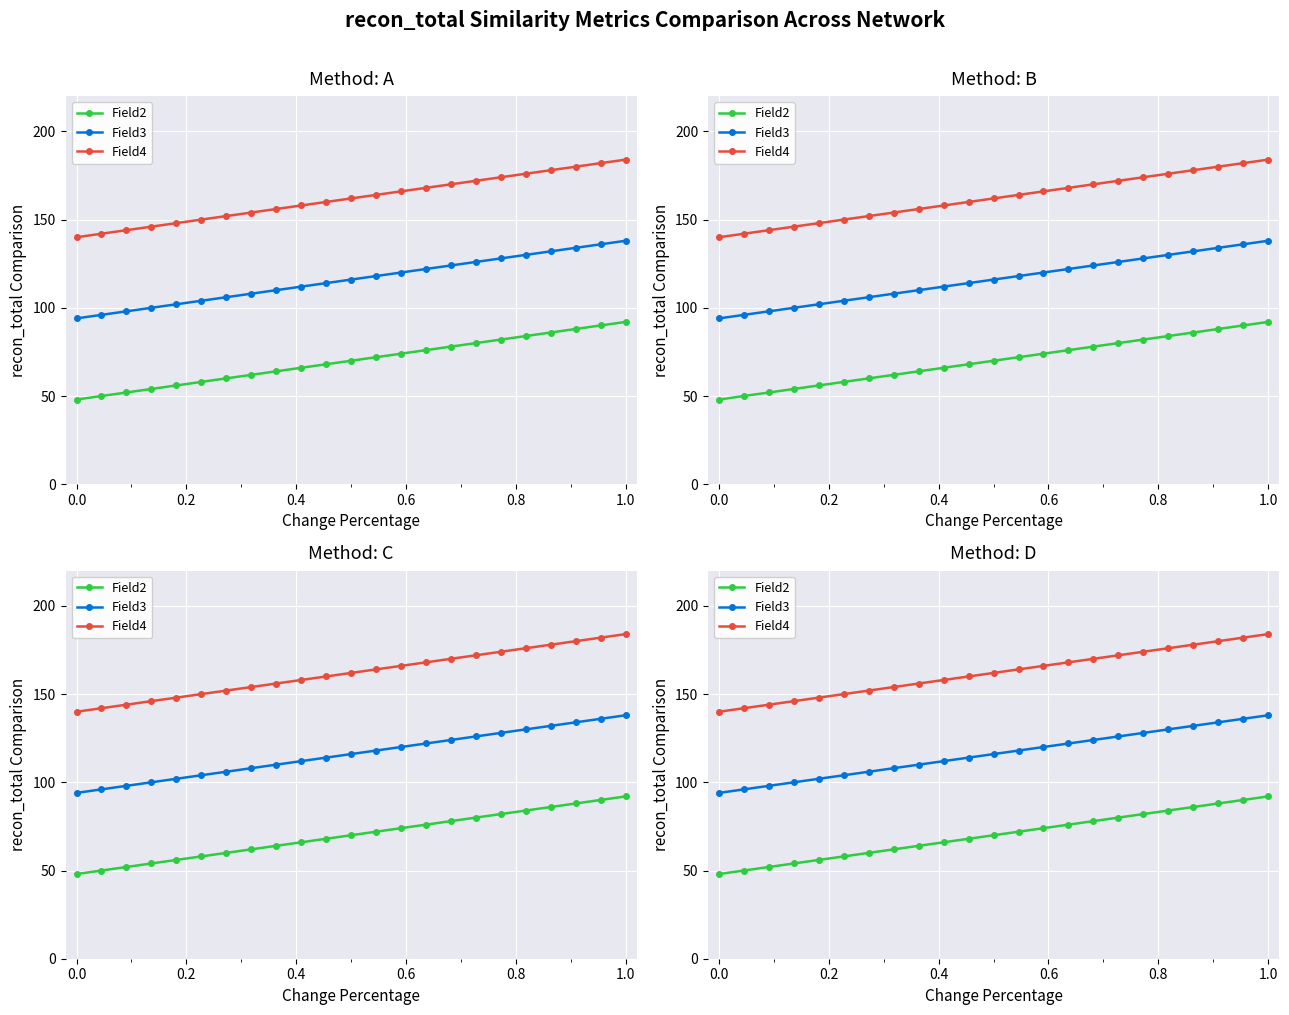

True or false: Field3 has more than 0 points higher than both neighbors.

False